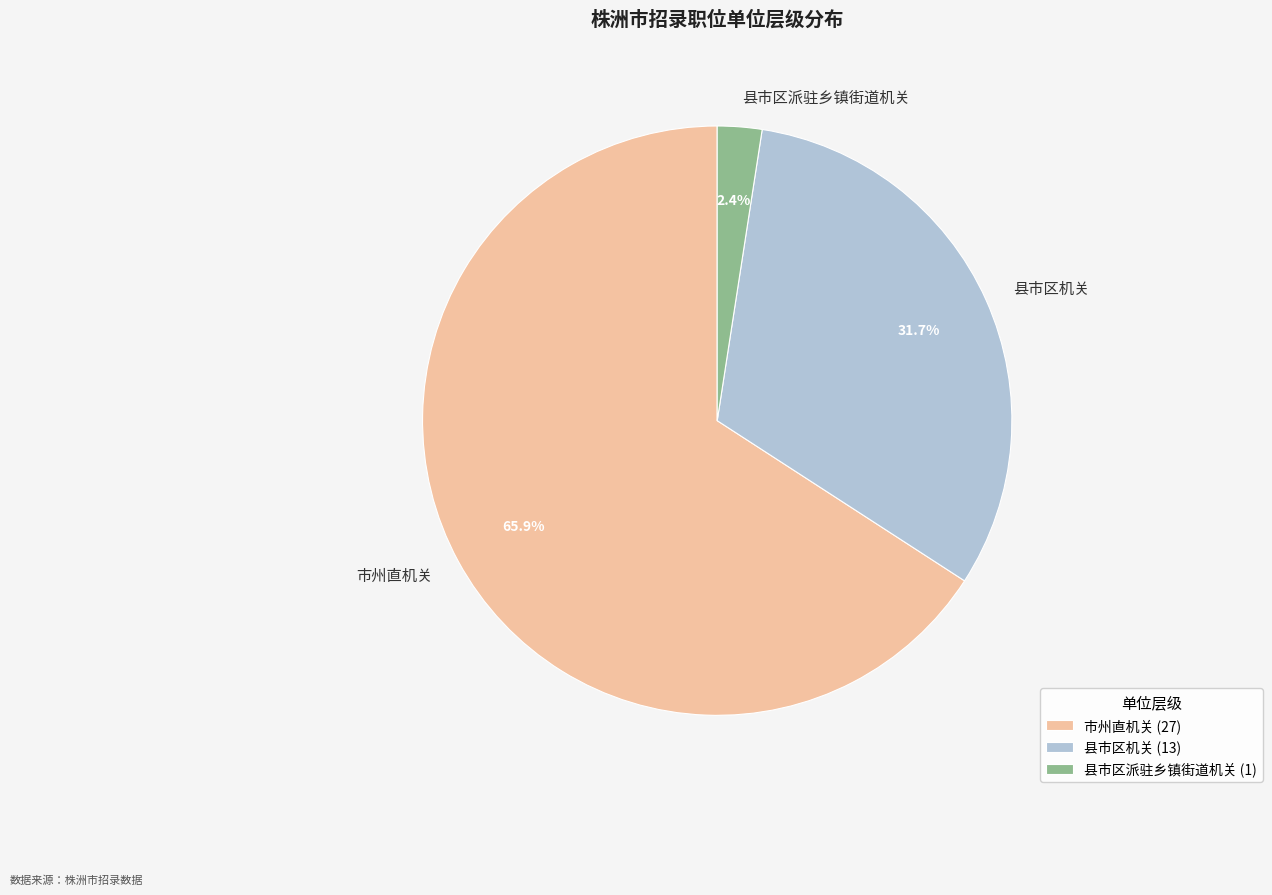

What is the majority slice?

市州直机关